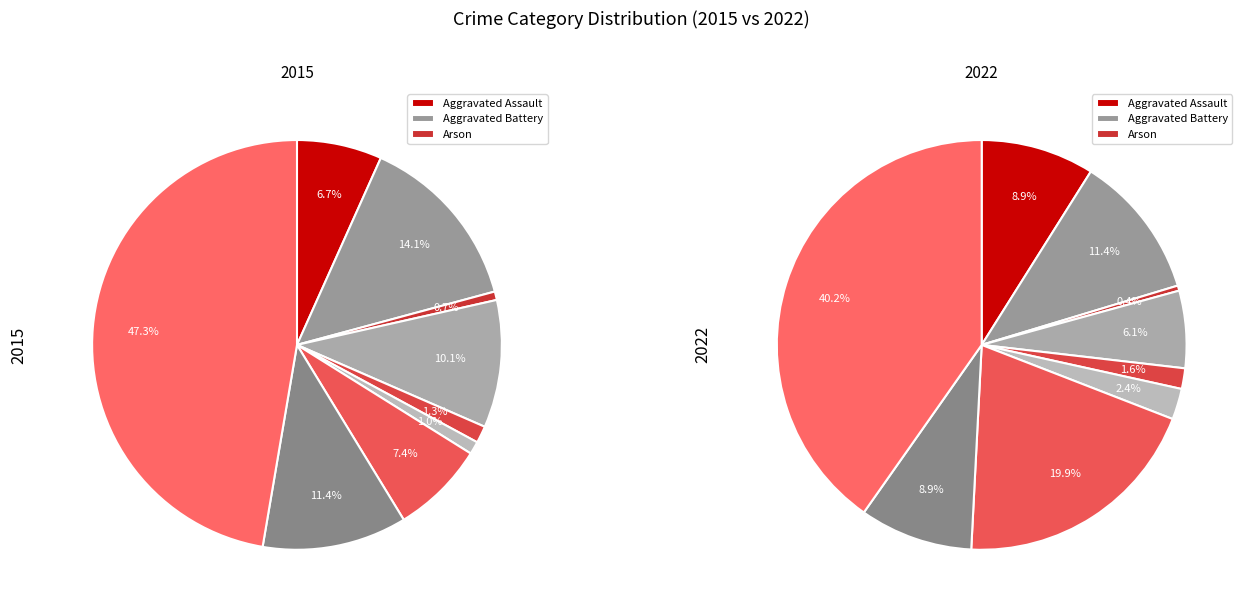

To the nearest percent, what is the difference between the largest and smallest slice percentages?

47%